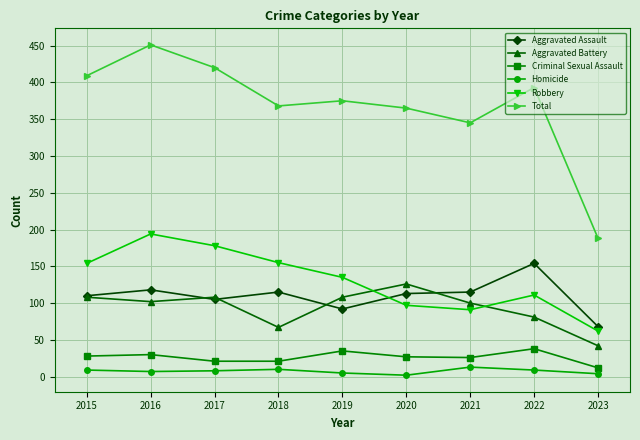

In Criminal Sexual Assault, how many points are higher than both neighbors (excluding endpoints)?

3